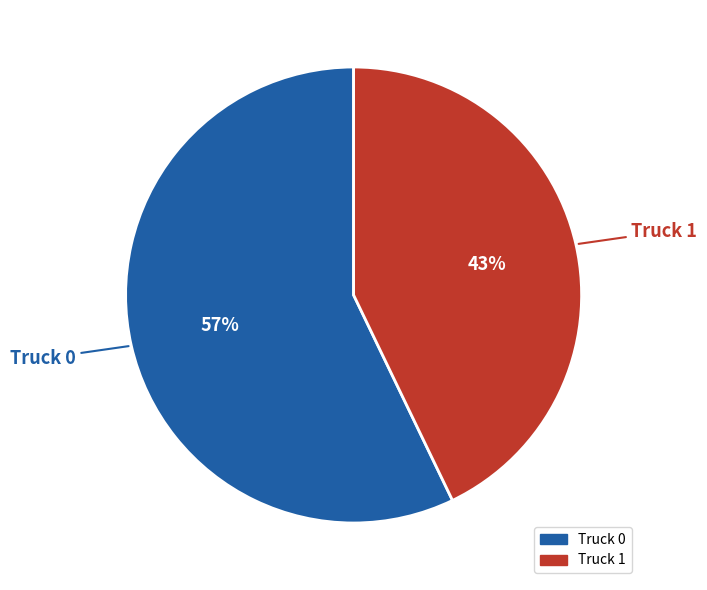

How many slices are in this pie chart?

2